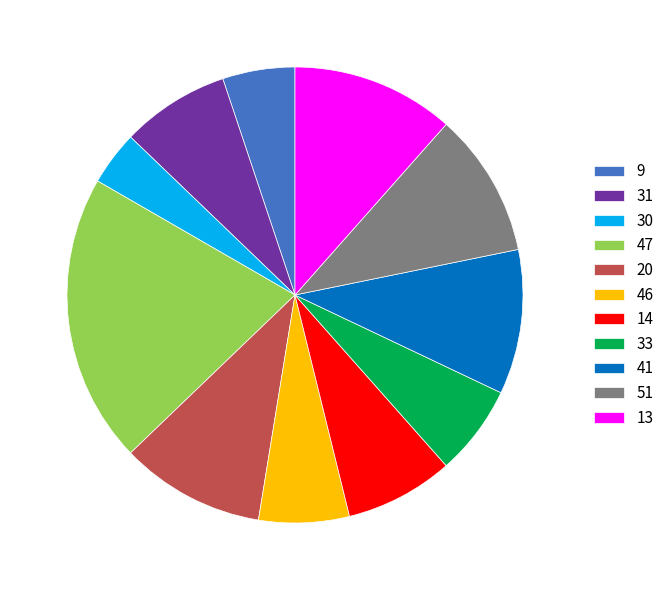

Between 41 and 9, which is larger?

41